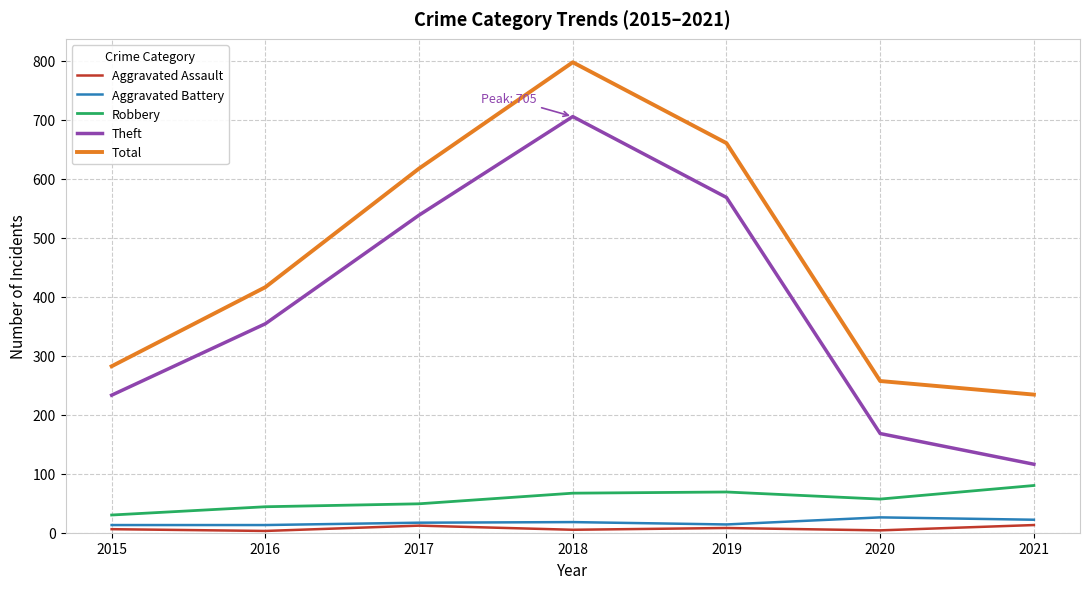

Rank the series by their maximum value, from highest to lowest.

Total, Theft, Robbery, Aggravated Battery, Aggravated Assault